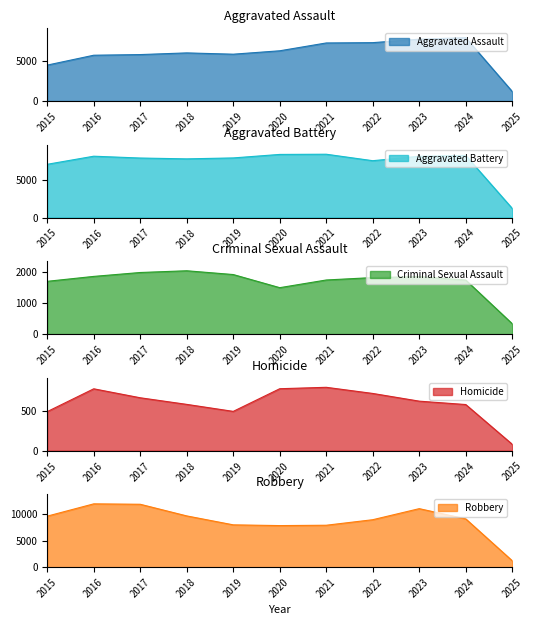

True or false: Aggravated Assault and Criminal Sexual Assault intersect in this chart.

False